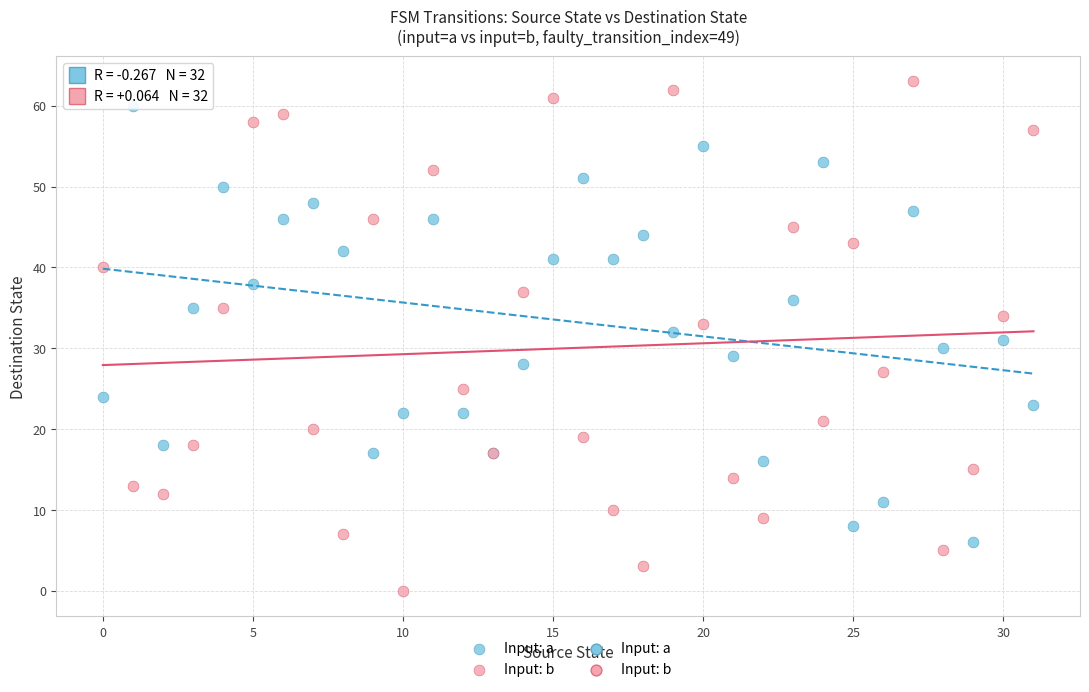

Which series reaches the maximum Y coordinate?

Input: b